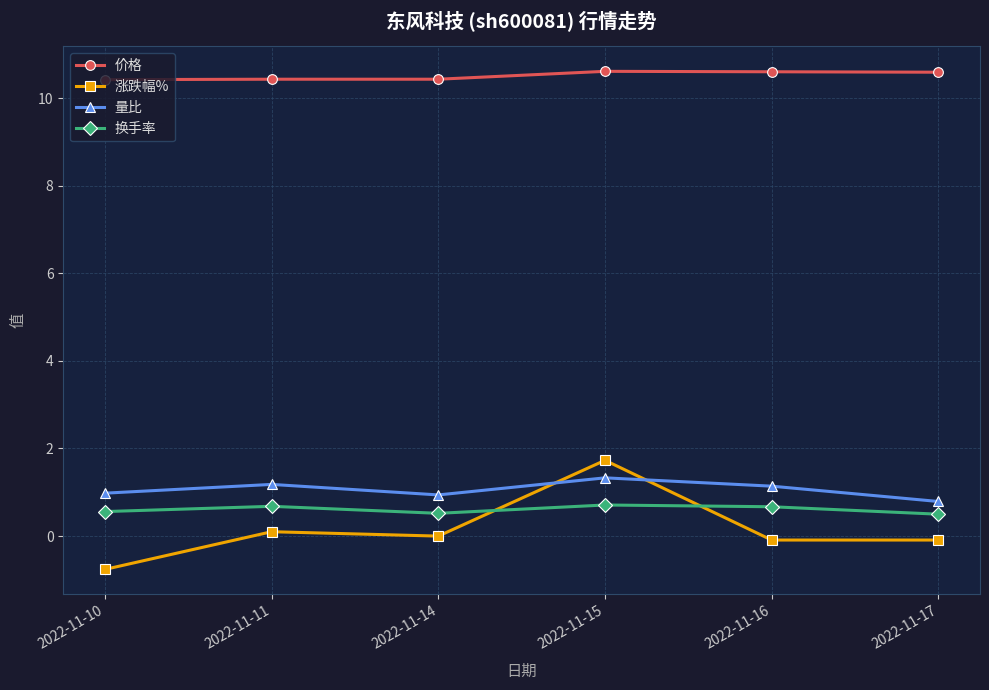

True or false: 量比 has a value of 1.1 at 2022-11-16.

True